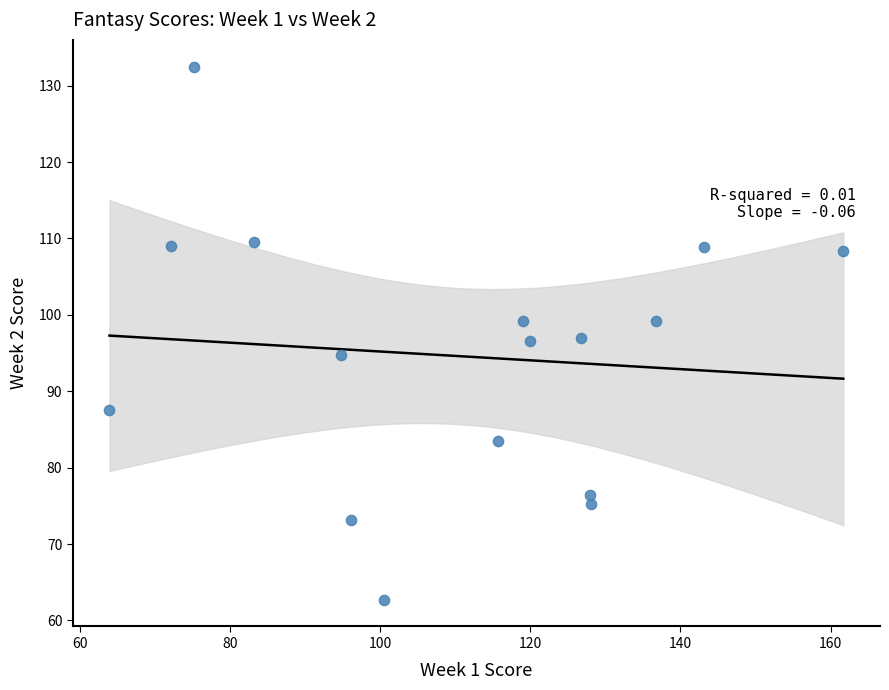

What is the range of Y values (max minus min)?

69.8